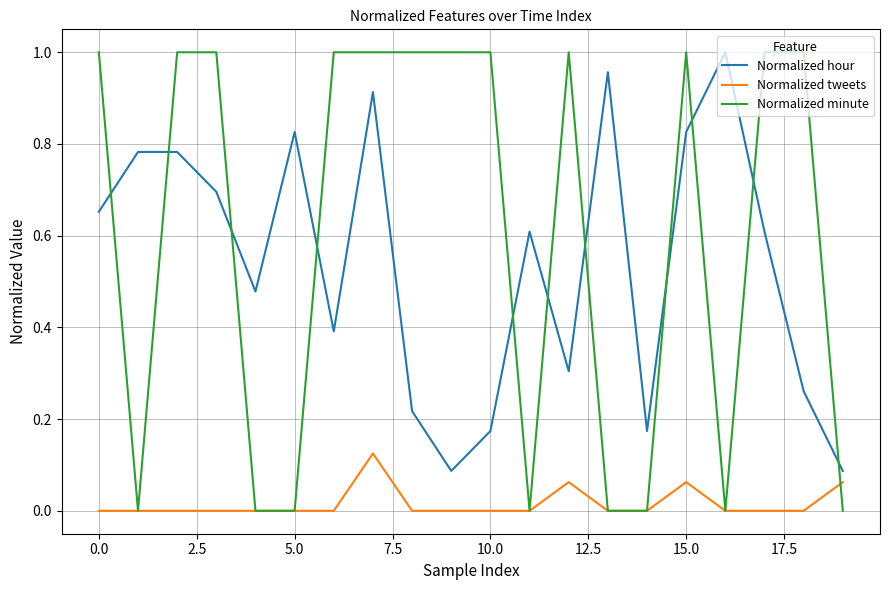

Which series has the largest total across all categories?

Normalized minute